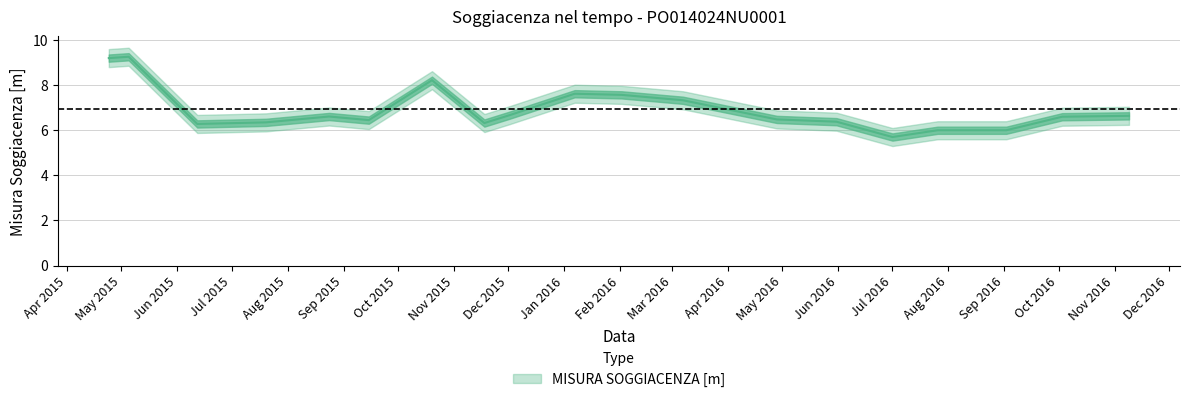

Count the number of categories in the chart.

19